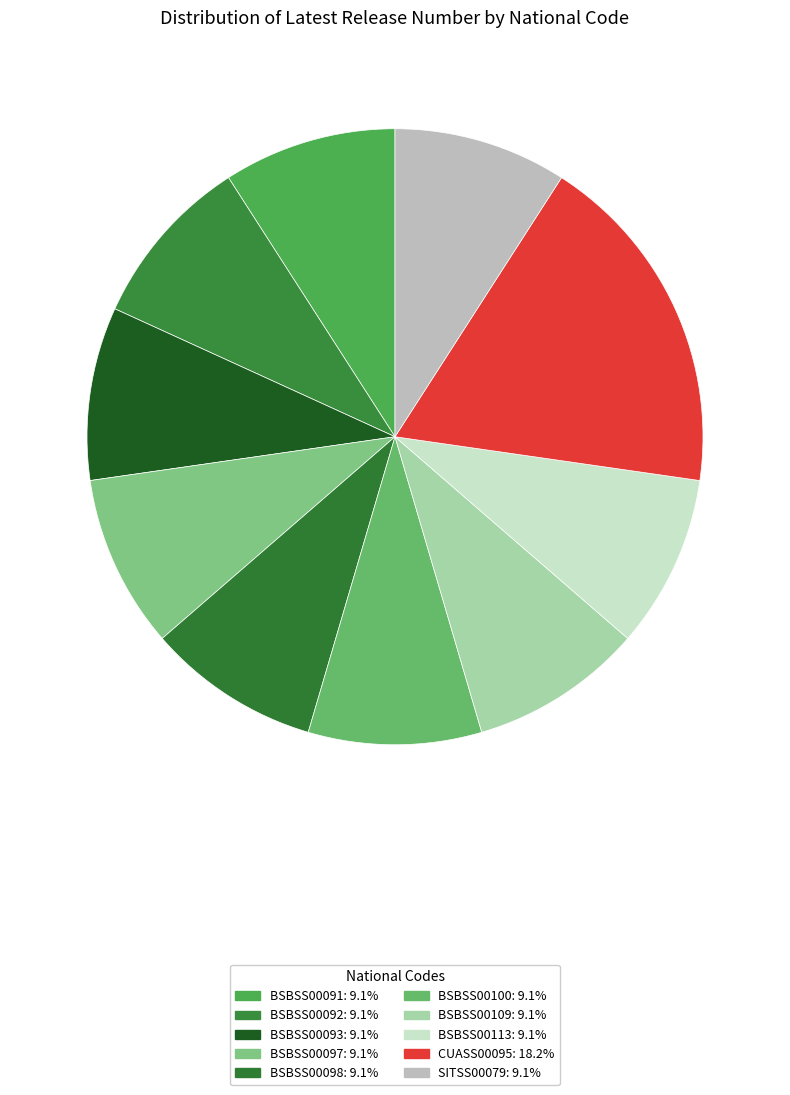

What is the ratio of the value at BSBSS00098 to the value at BSBSS00092?

1.0